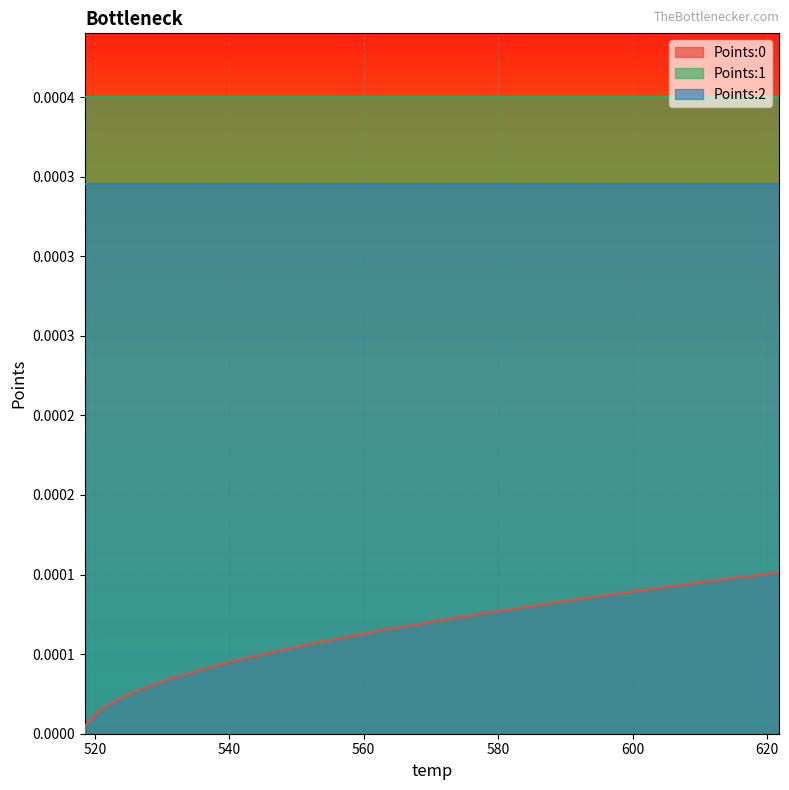

Reading right to left, list all the values displayed in this chart.

Points:0: 0.0	0.0	0.0	0.0	0.0	0.0	0.0	0.0	0.0	0.0	0.0	0.0	0.0	0.0	0.0	0.0	0.0	0.0	0.0	0.0	0.0	0.0	0.0	0.0	0.0	0.0	0.0	0.0	0.0	0.0	0.0	0.0	0.0	0.0	0.0	0.0	0.0	0.0	0.0	0.0
Points:1: 0.0	0.0	0.0	0.0	0.0	0.0	0.0	0.0	0.0	0.0	0.0	0.0	0.0	0.0	0.0	0.0	0.0	0.0	0.0	0.0	0.0	0.0	0.0	0.0	0.0	0.0	0.0	0.0	0.0	0.0	0.0	0.0	0.0	0.0	0.0	0.0	0.0	0.0	0.0	0.0
Points:2: 0.0	0.0	0.0	0.0	0.0	0.0	0.0	0.0	0.0	0.0	0.0	0.0	0.0	0.0	0.0	0.0	0.0	0.0	0.0	0.0	0.0	0.0	0.0	0.0	0.0	0.0	0.0	0.0	0.0	0.0	0.0	0.0	0.0	0.0	0.0	0.0	0.0	0.0	0.0	0.0